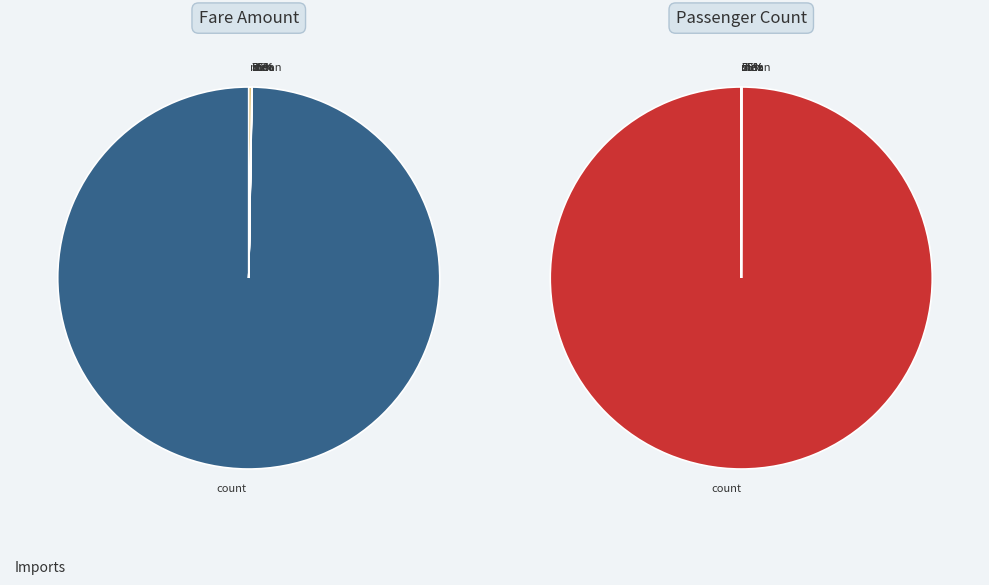

Is it true that min is 0% of the pie?

True